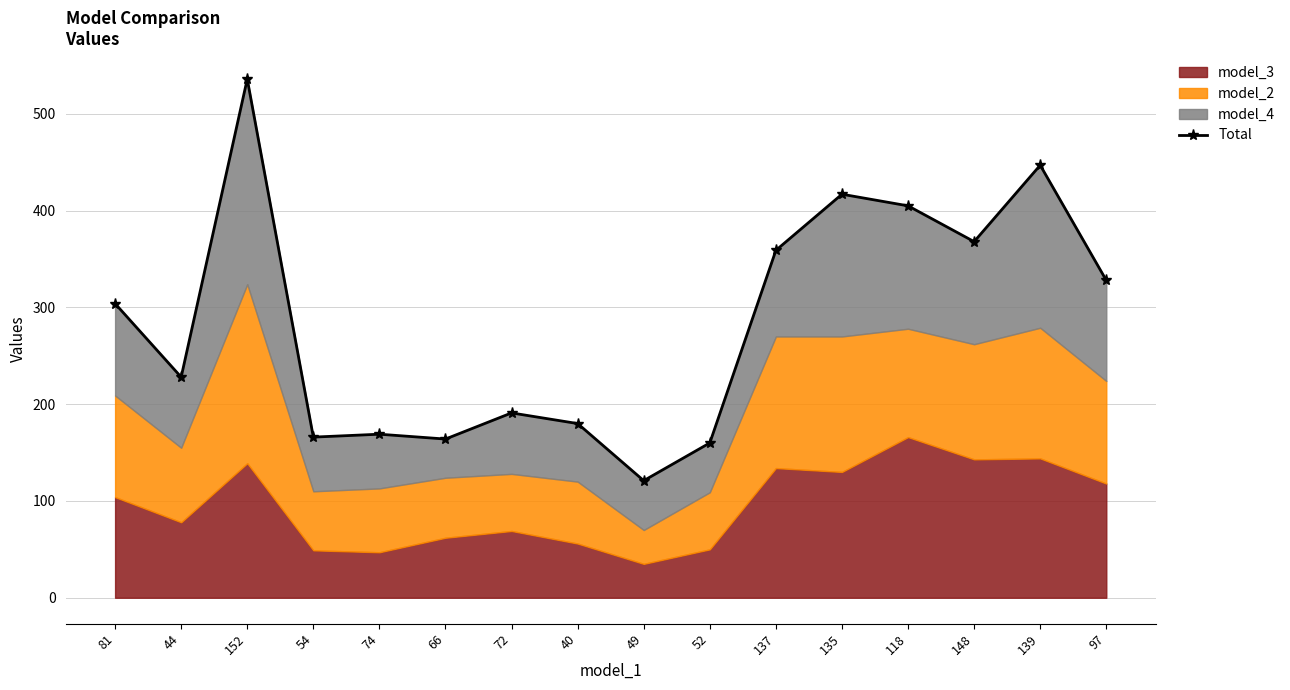

List the labels in order of value, largest first.

152, 139, 135, 118, 148, 137, 97, 81, 44, 72, 40, 74, 54, 66, 52, 49